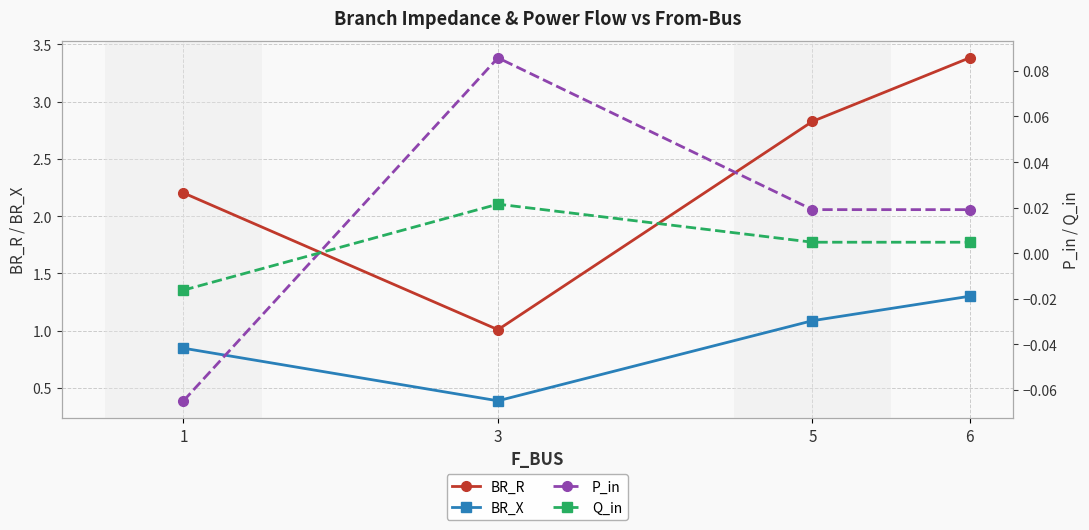

What is the sum of the BR_R values at 3 and 1?

3.2